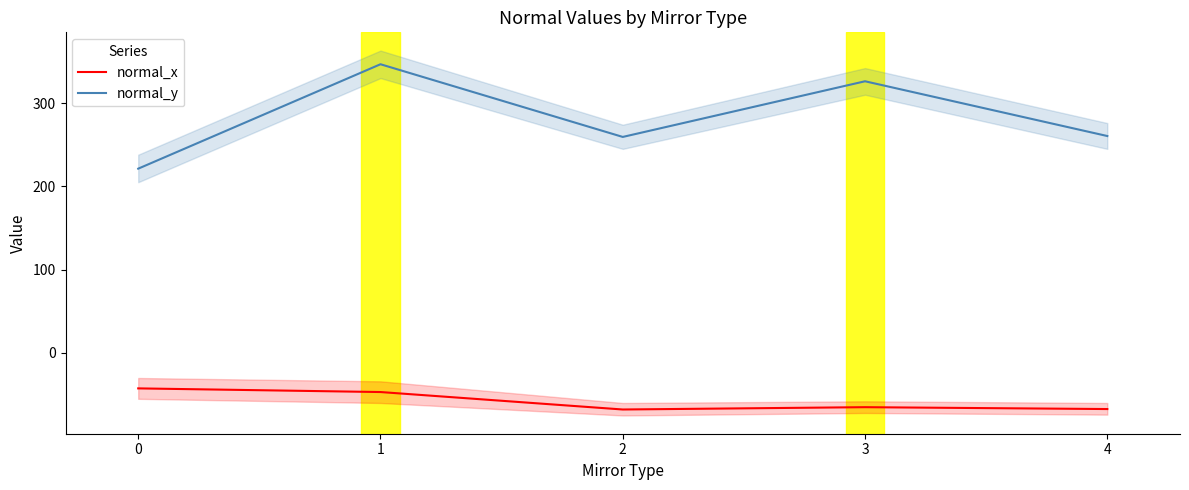

Which series has the largest range (max minus min)?

normal_y